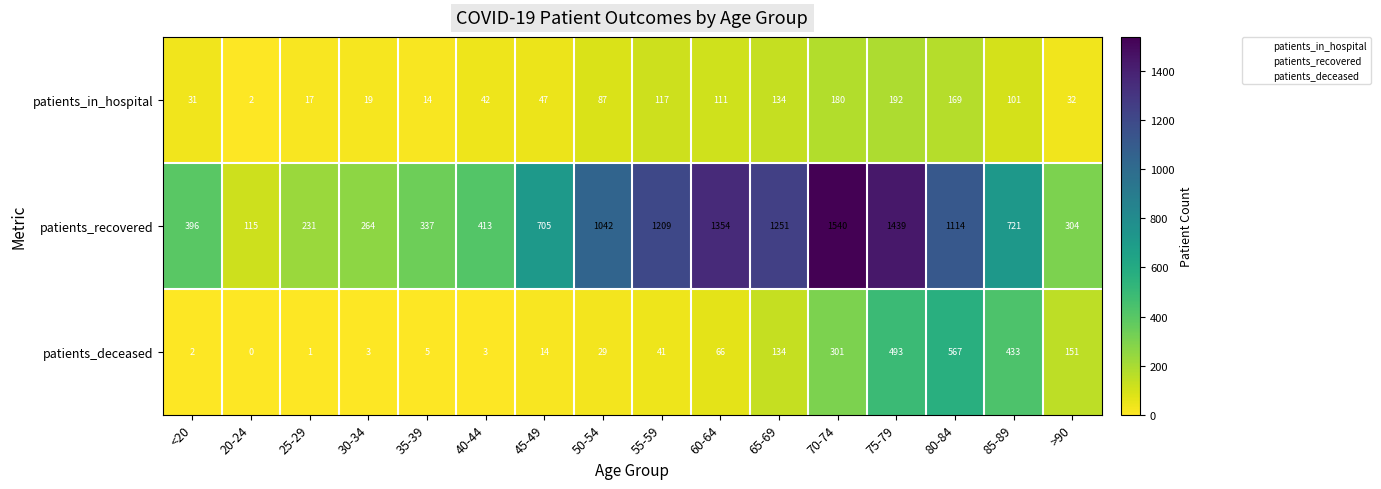

Which series has the widest spread of values?

patients_recovered